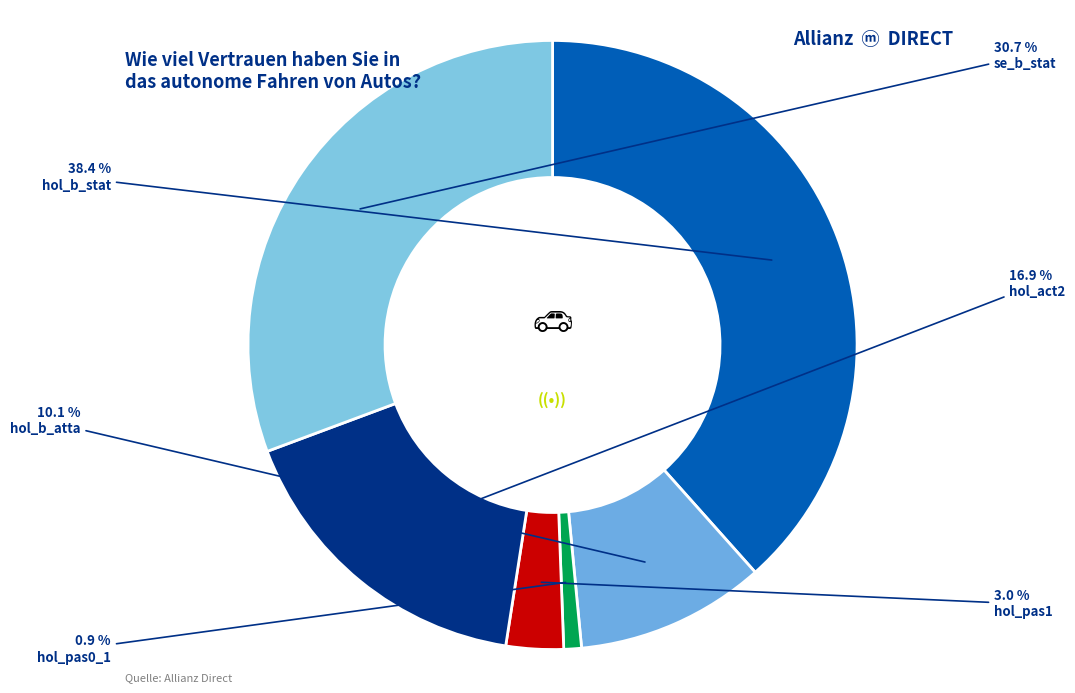

Count the number of slices in the pie.

6